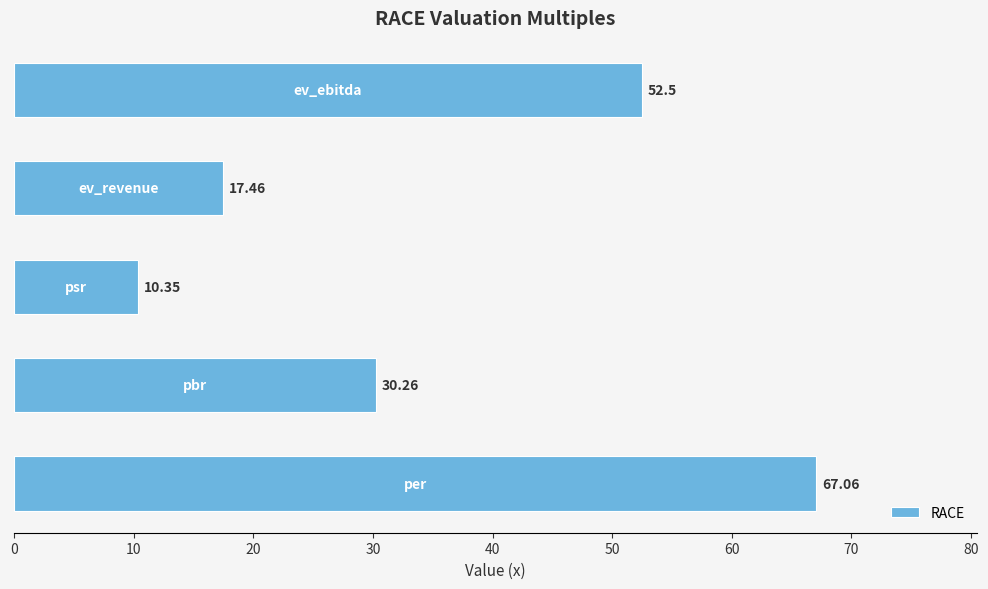

What is the sum of all values?

177.6